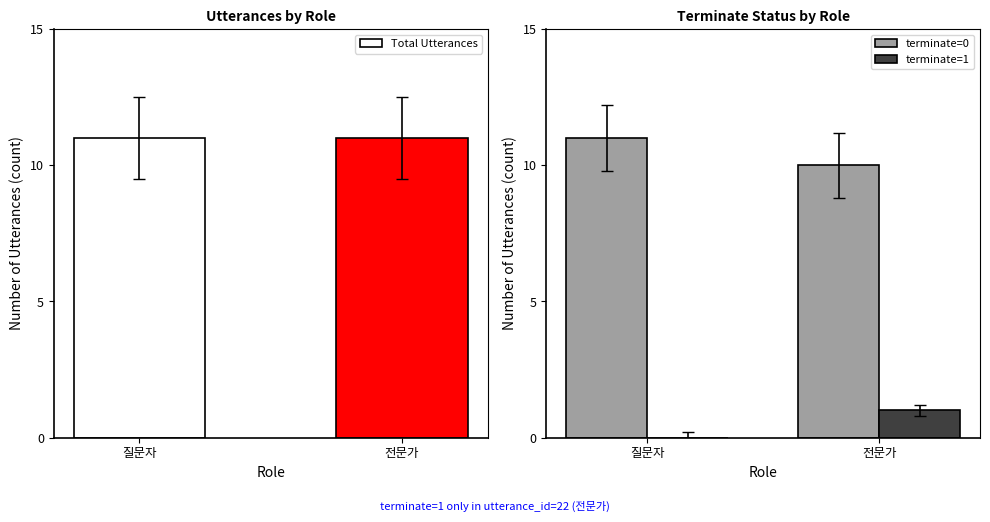

Which series has the widest spread of values?

terminate=0